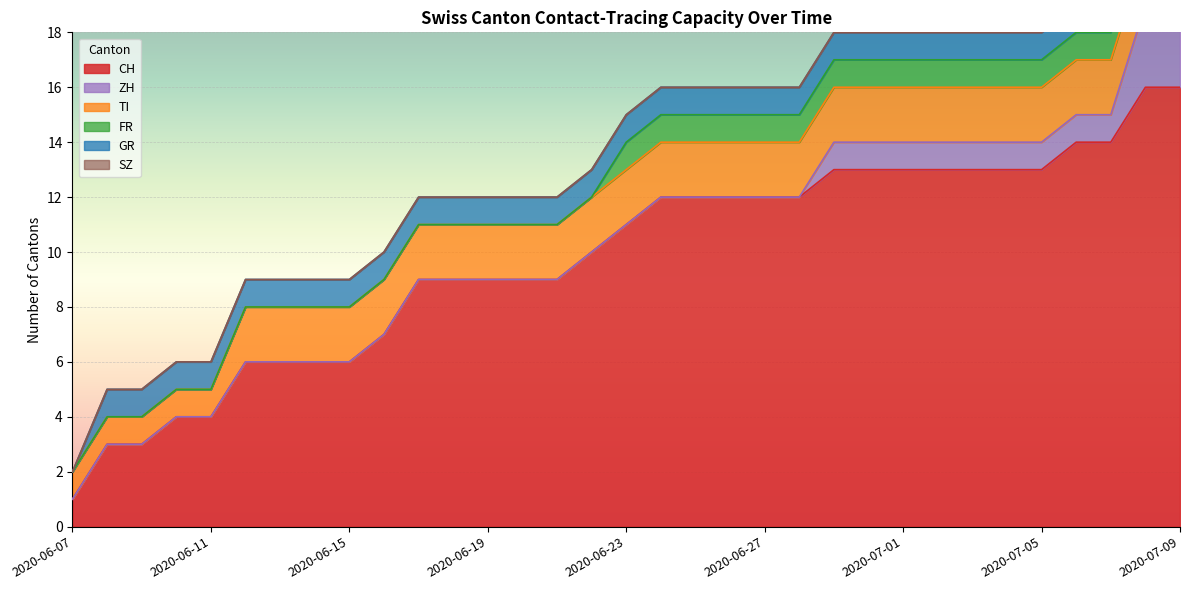

How many lines are shown in the chart?

6